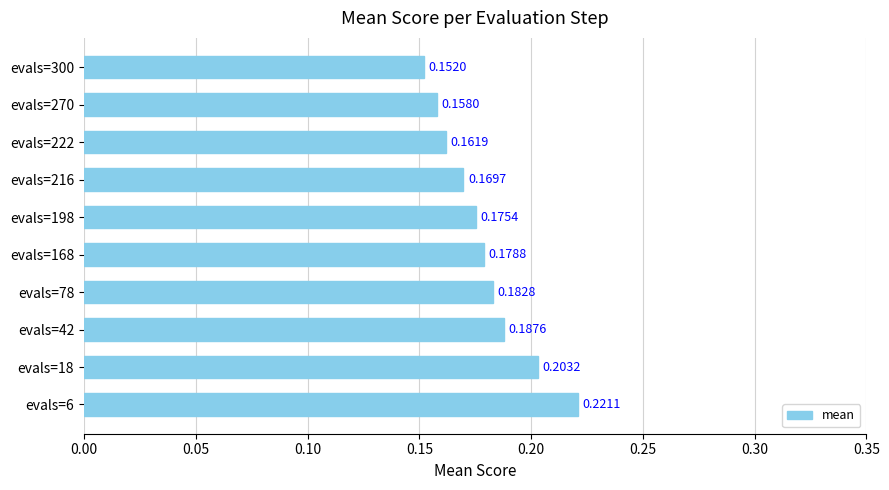

Which has a higher value, evals=42 or evals=78?

evals=42